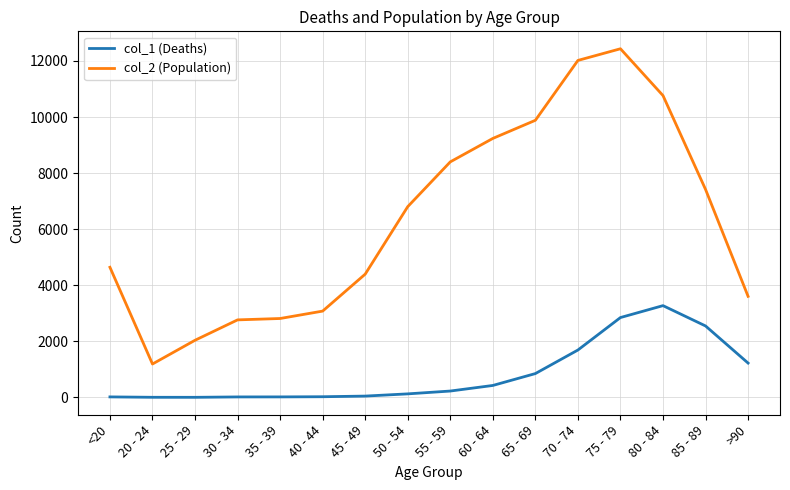

At which label is col_1 (Deaths) closest to 1638?

70 - 74